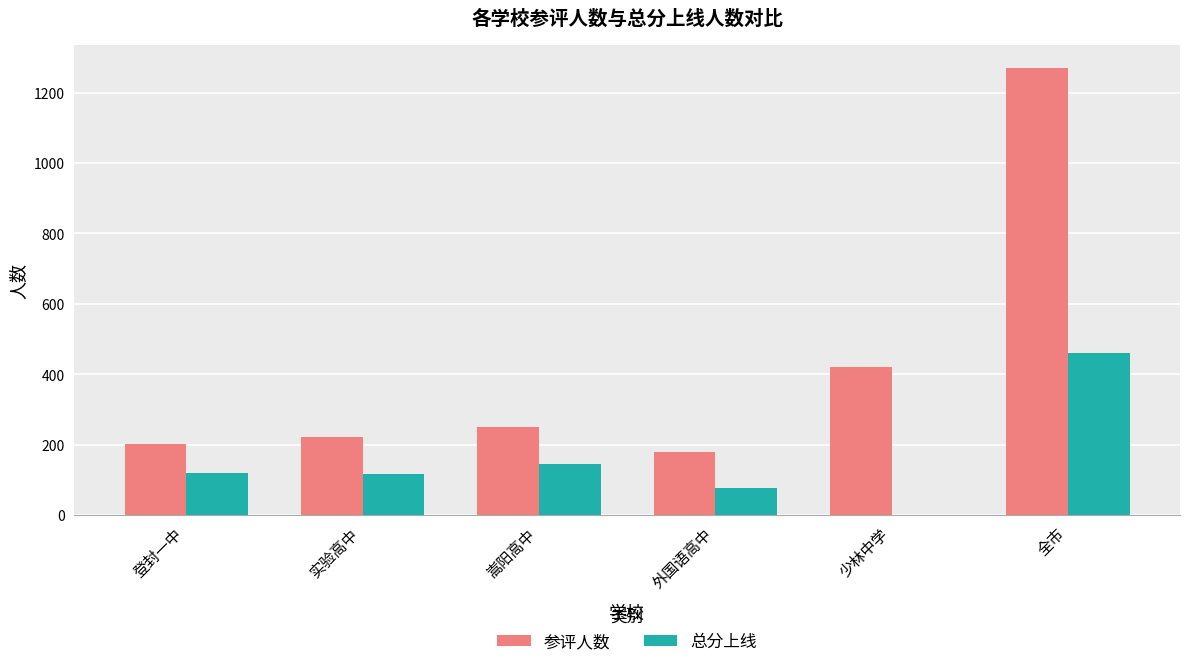

Count the number of data series in this chart.

2